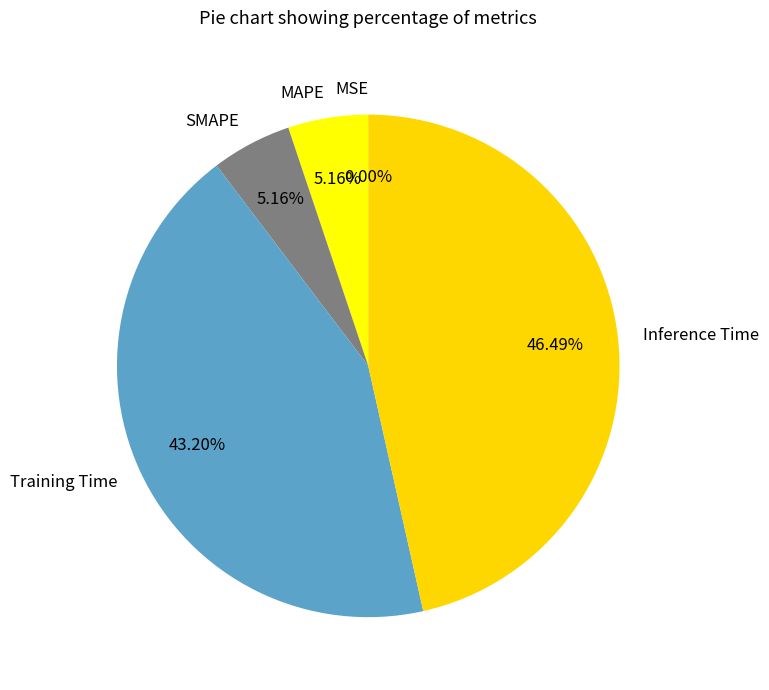

Which slice is the largest?

Inference Time